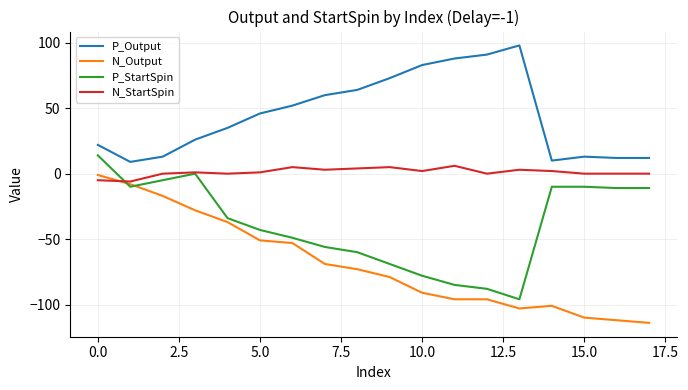

How many lines are shown in the chart?

4